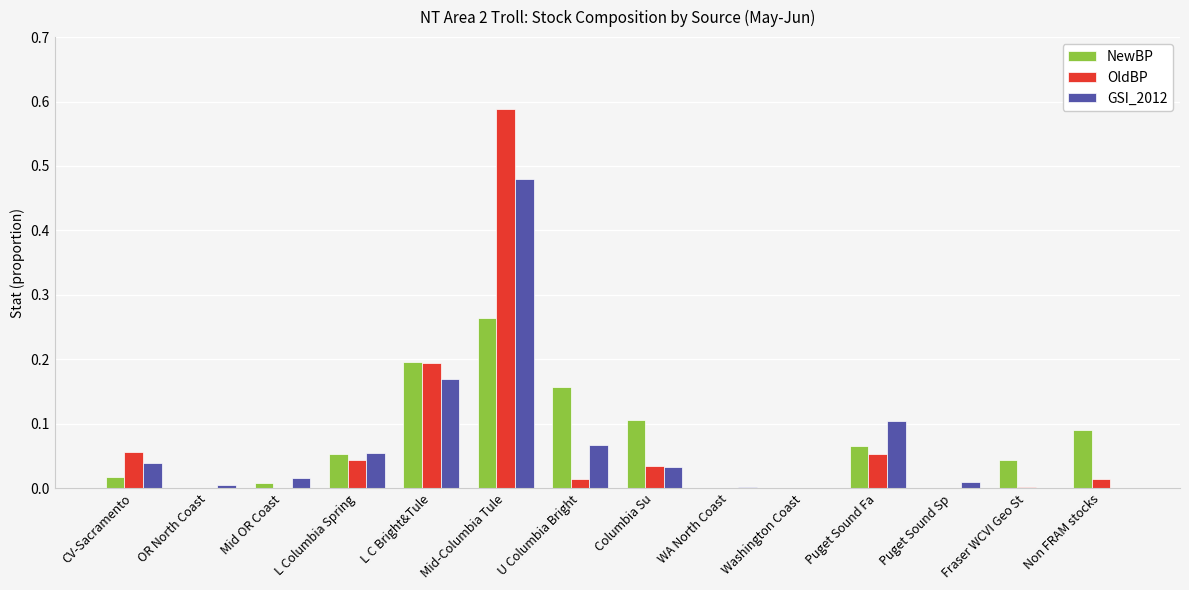

At which category does the chart reach its peak across all series?

Mid-Columbia Tule